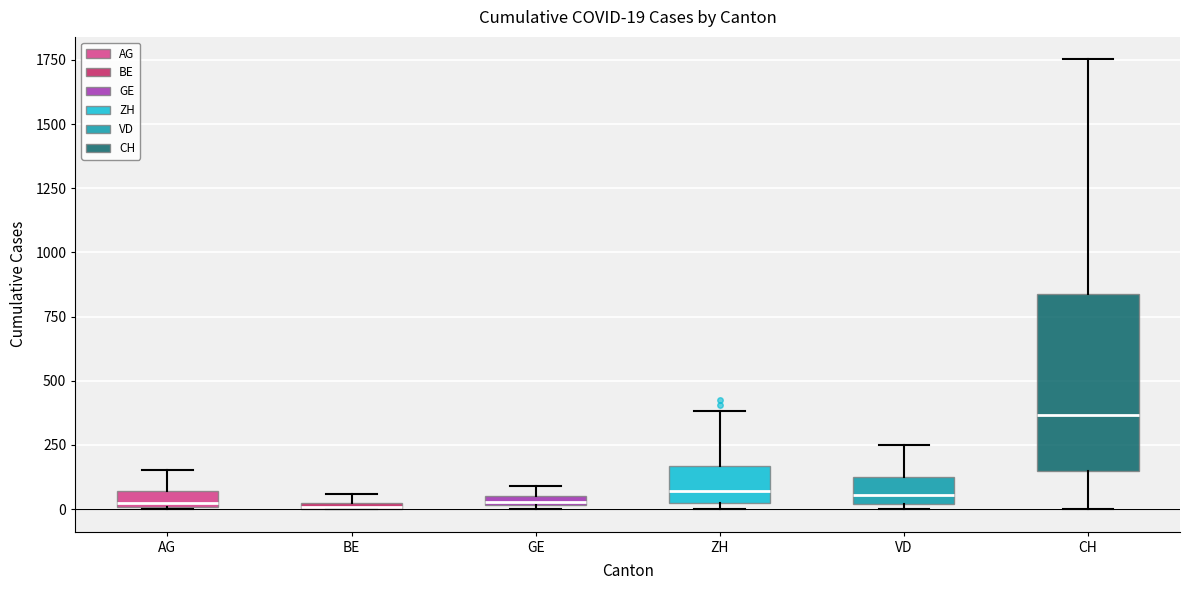

Comparing the boxes themselves (not the whiskers), which one is the tallest?

CH